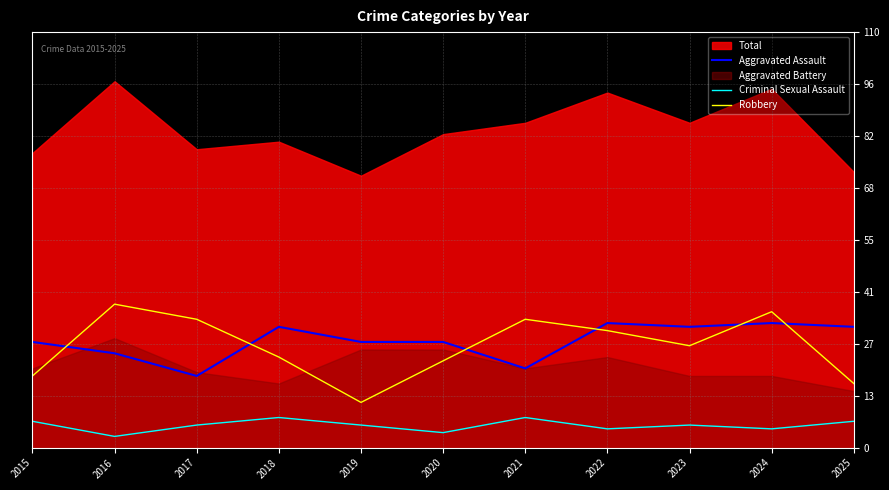

What is the average value of the Aggravated Assault series?

28